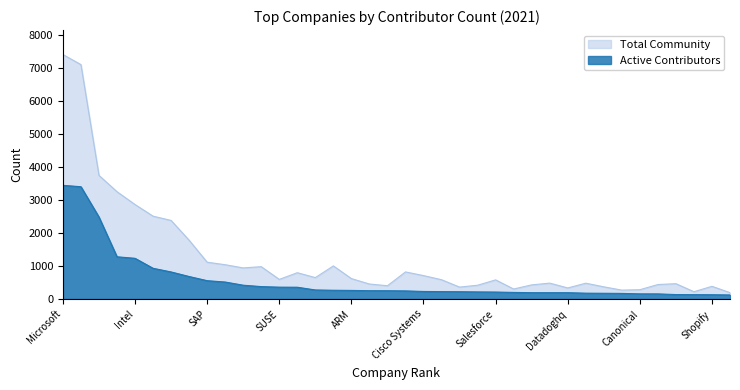

What is the difference between the maximum and minimum values in the Active Contributors series?

3317